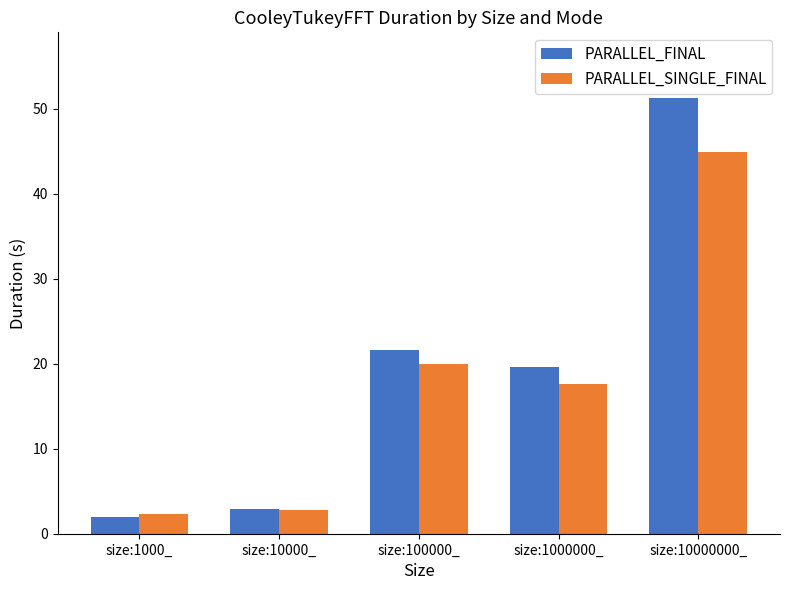

The PARALLEL_SINGLE_FINAL series shows 44.9 at size:10000000_. True or false?

True